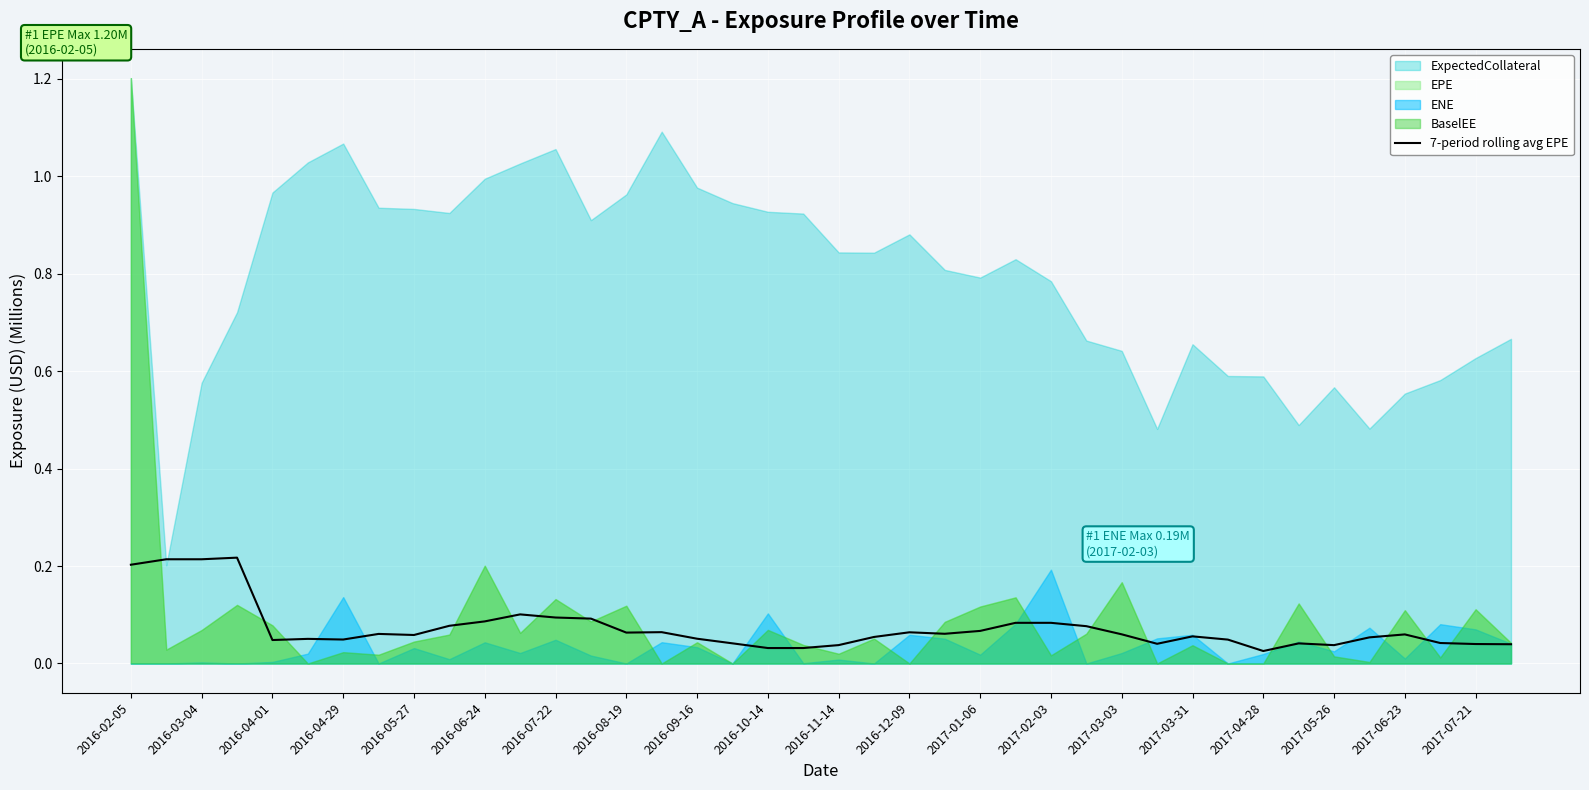

The chart shows a value of 0.0 at 37. True or false?

False